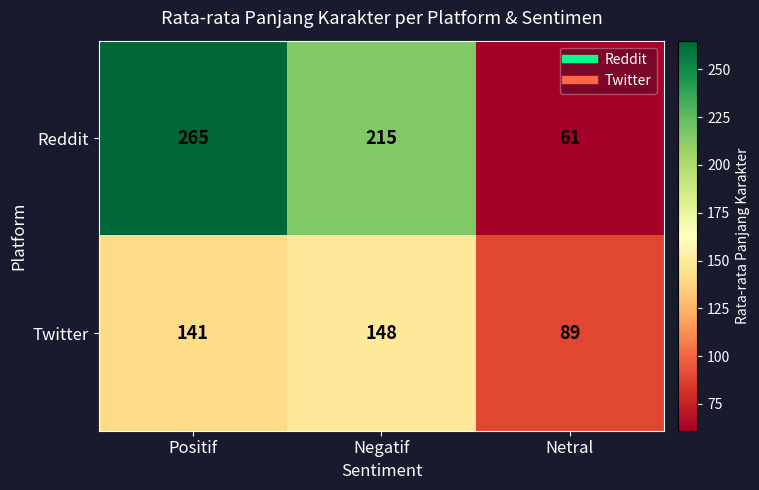

Count the Twitter values in the range 89 to 148.

3